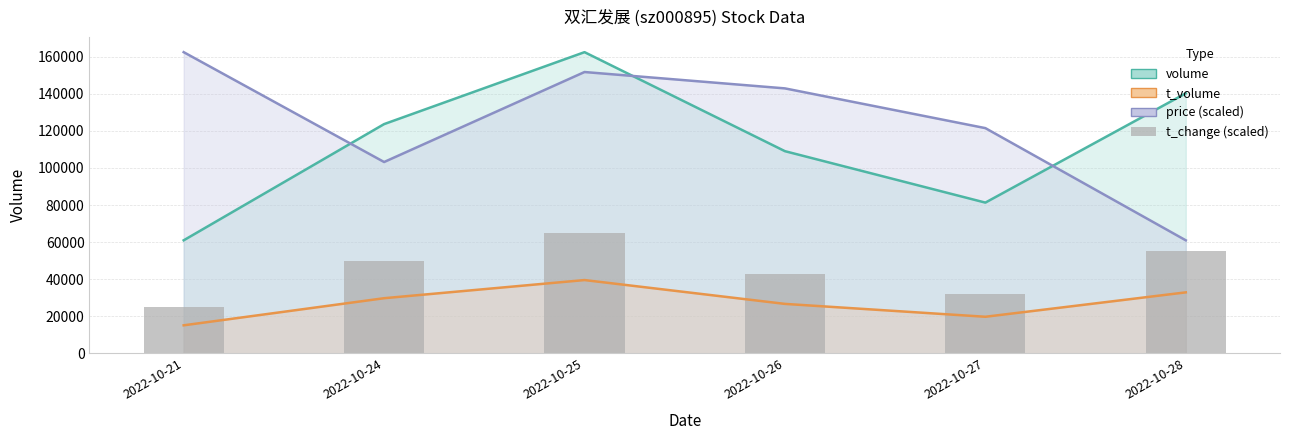

The chart shows a value of 12320.0 at 2022-10-26. True or false?

False